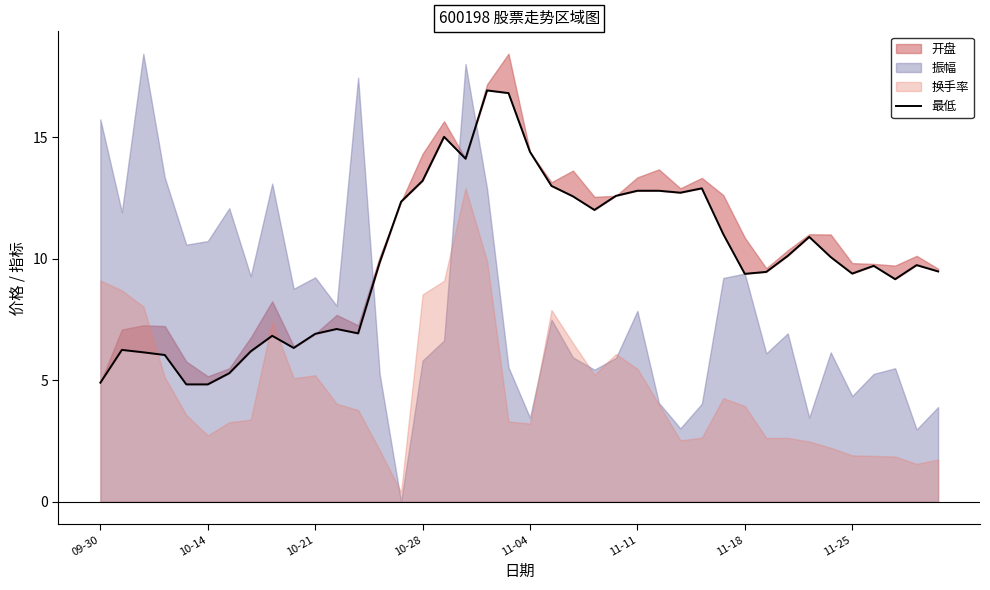

How many points are higher than both their immediate neighbors (excluding endpoints)?

9